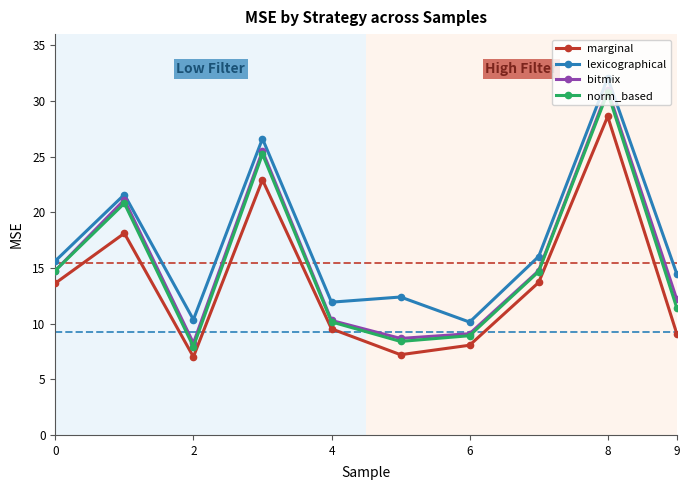

What is the lowest value of the marginal series?

7.0